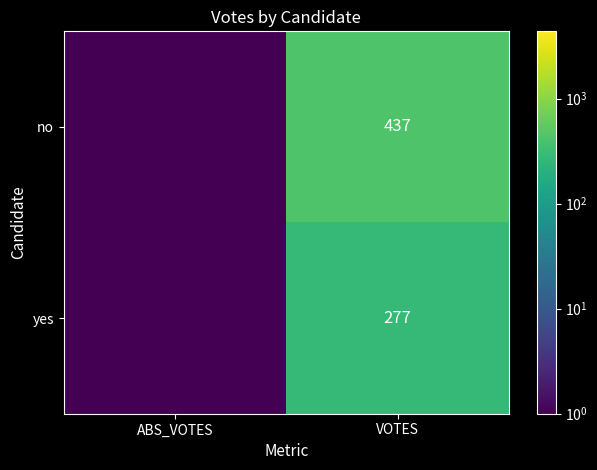

At how many categories does at least one series exceed 209?

1